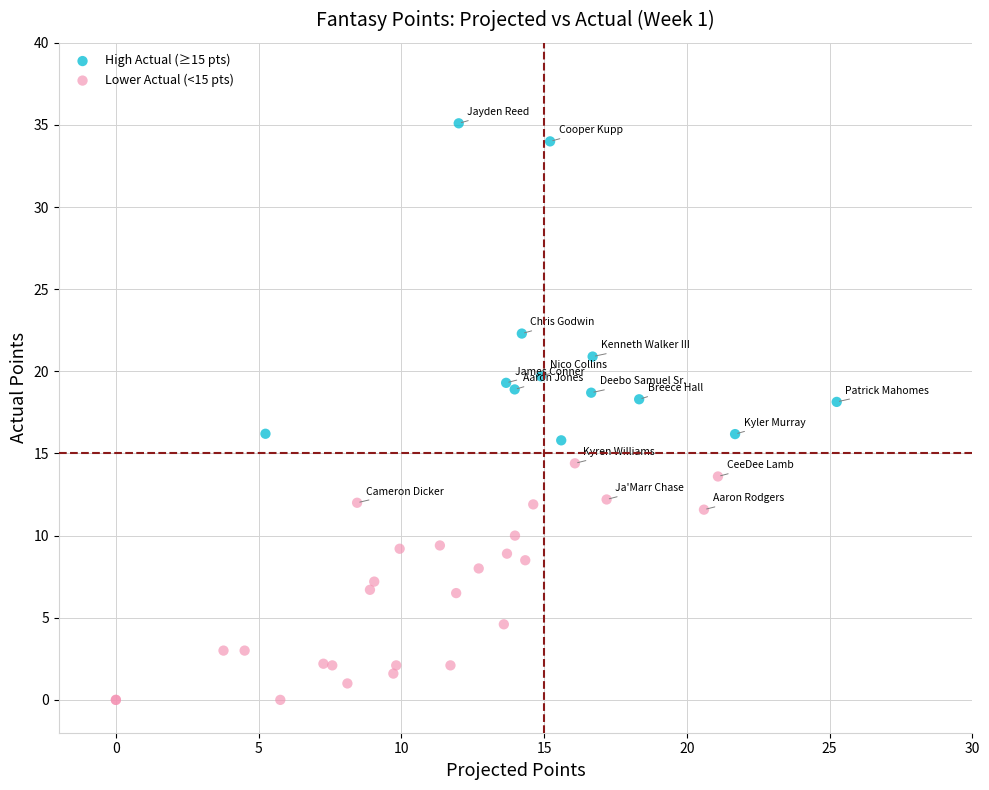

Which series contains the highest Y value?

High Actual (≥15 pts)